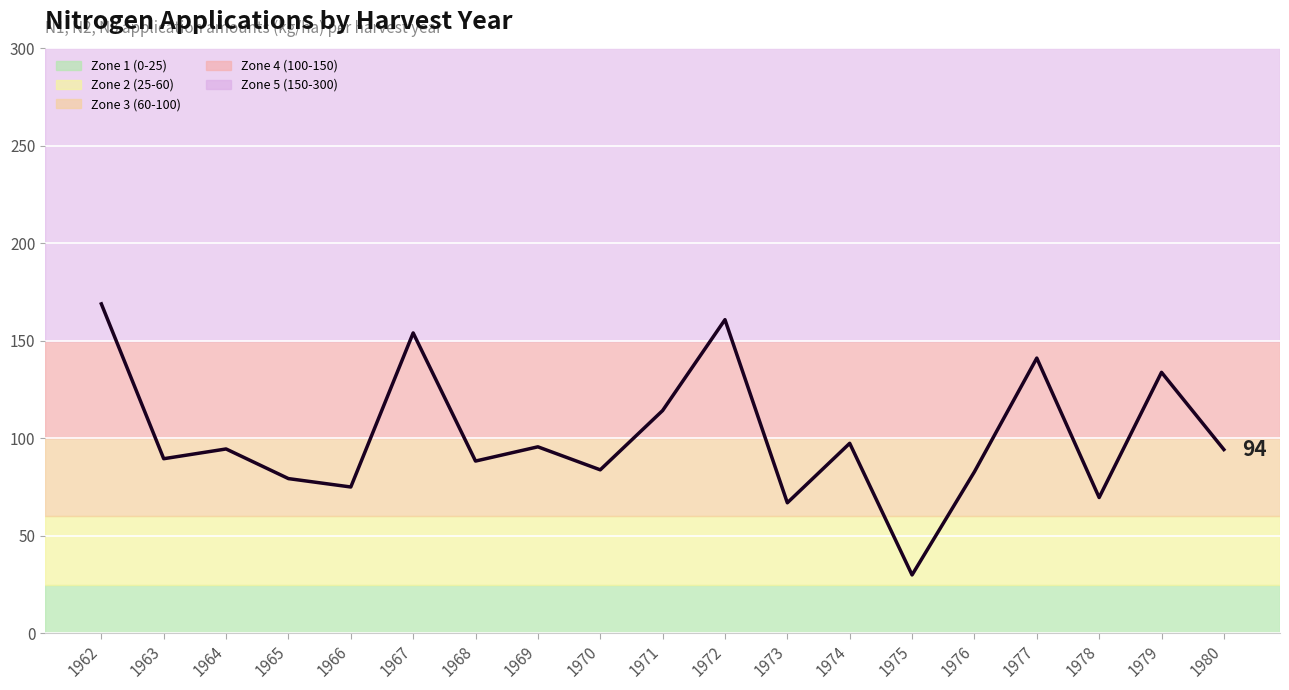

What is the greatest value displayed?

169.0